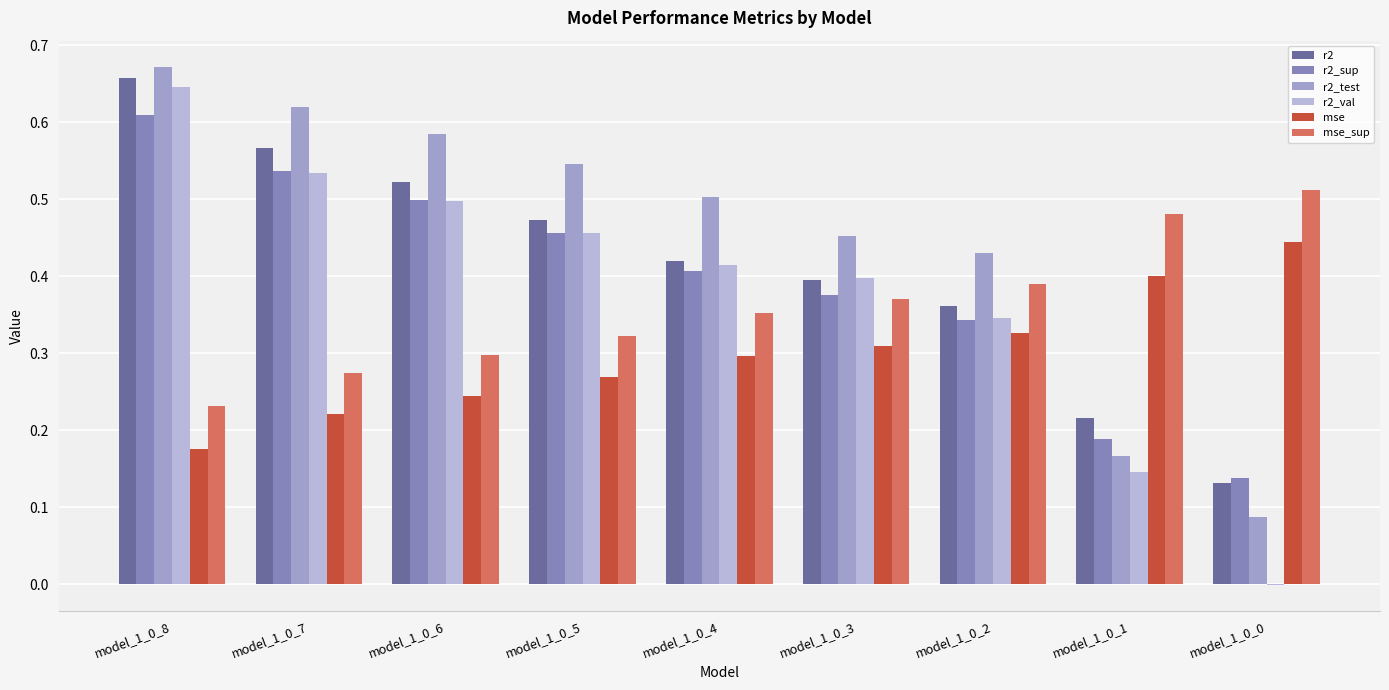

How many mse_sup values are between 0 and 1?

9